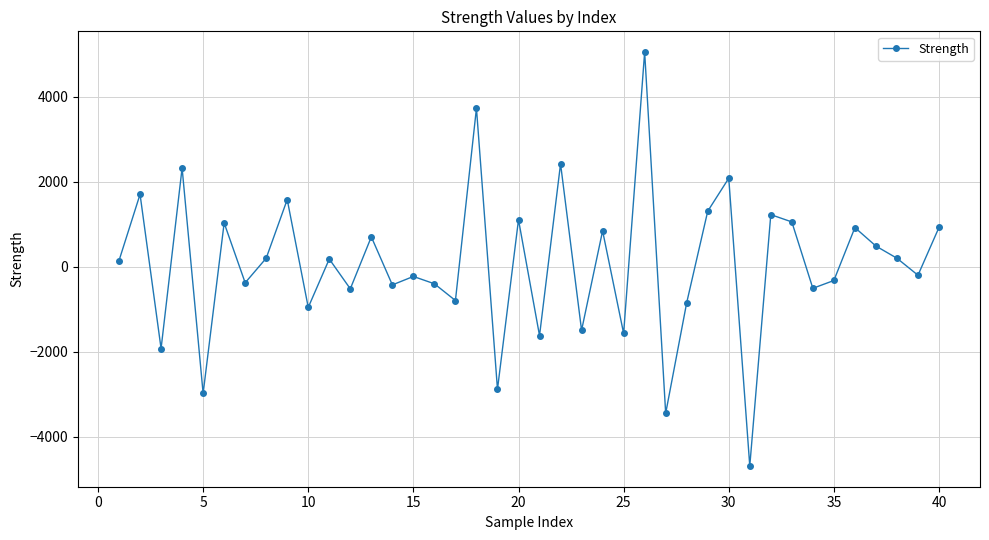

What is the maximum value shown in the chart?

5053.0